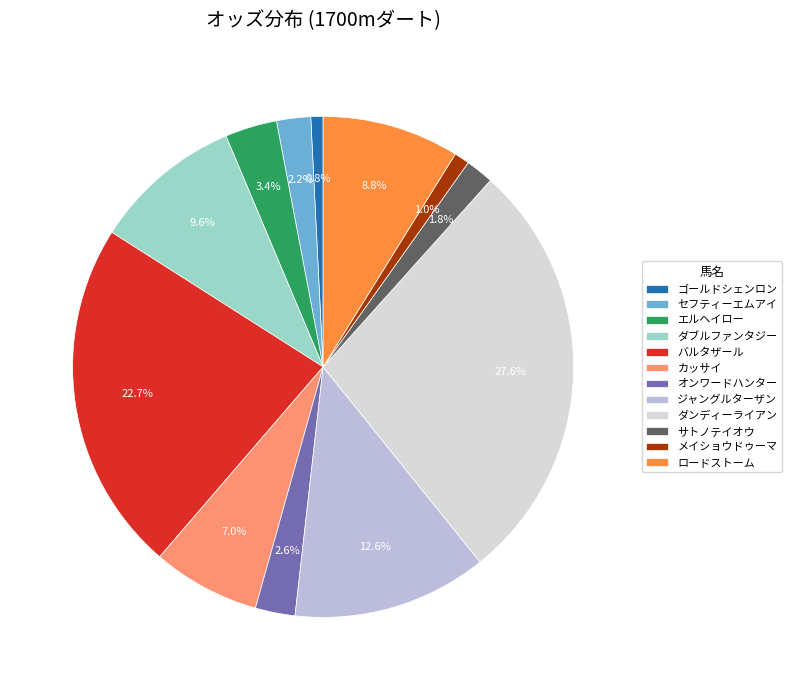

Do バルタザール and ゴールドシェンロン together represent more than half of the pie?

No